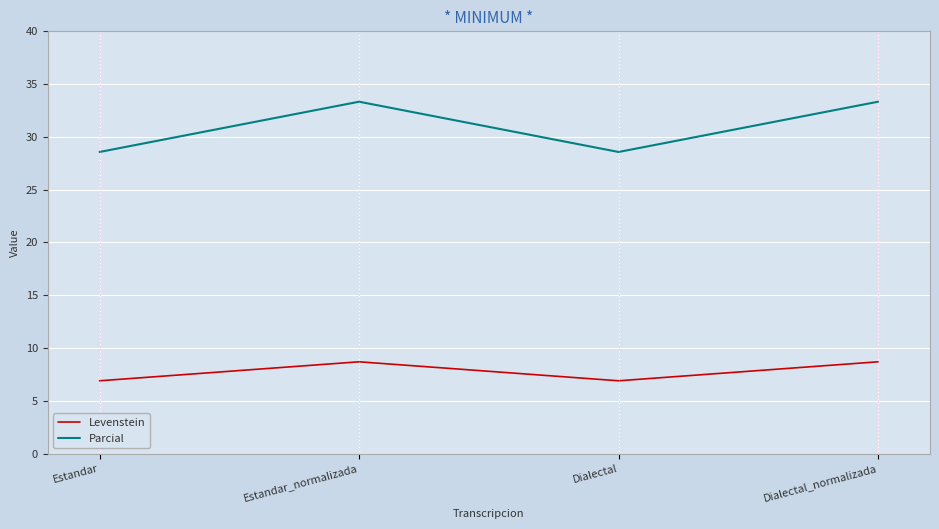

True or false: Parcial and Levenstein intersect in this chart.

False